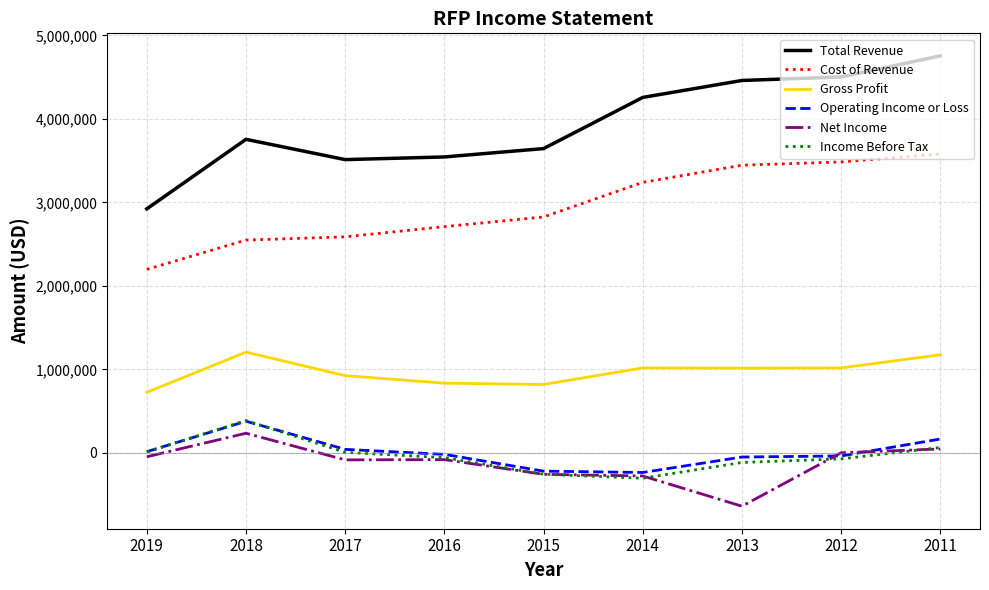

True or false: Total Revenue and Cost of Revenue cross at least once.

False